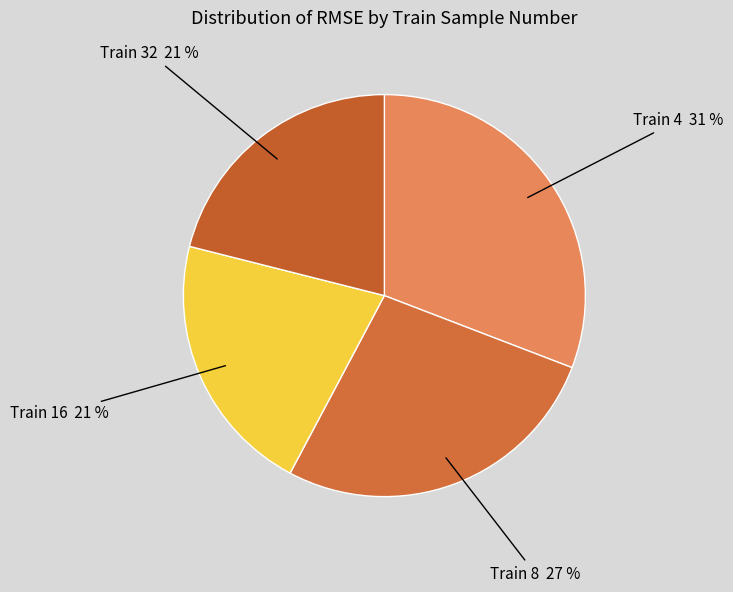

To the nearest percent, what is the difference between the largest and smallest slice percentages?

10%